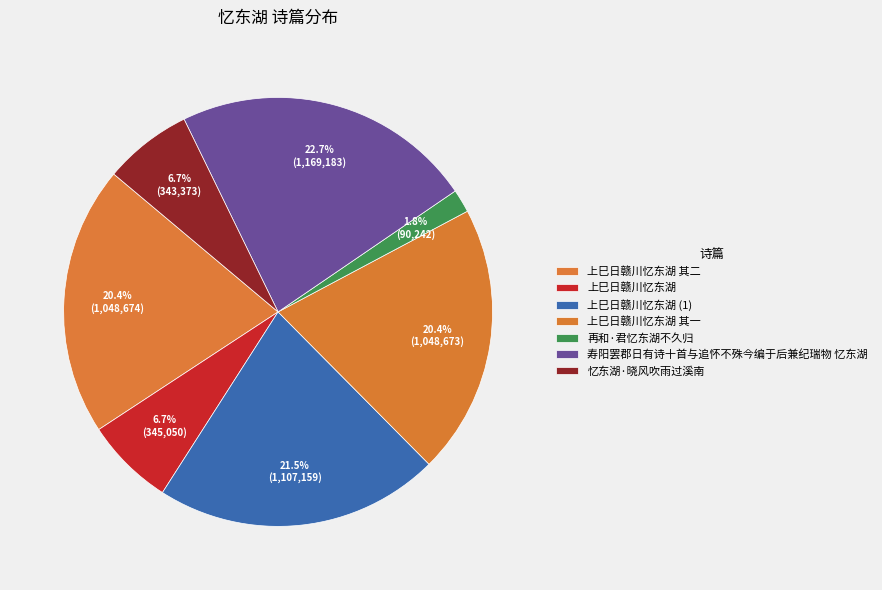

What percentage do 上巳日赣川忆东湖 其二 and 忆东湖·晓风吹雨过溪南 together represent?

27.0%